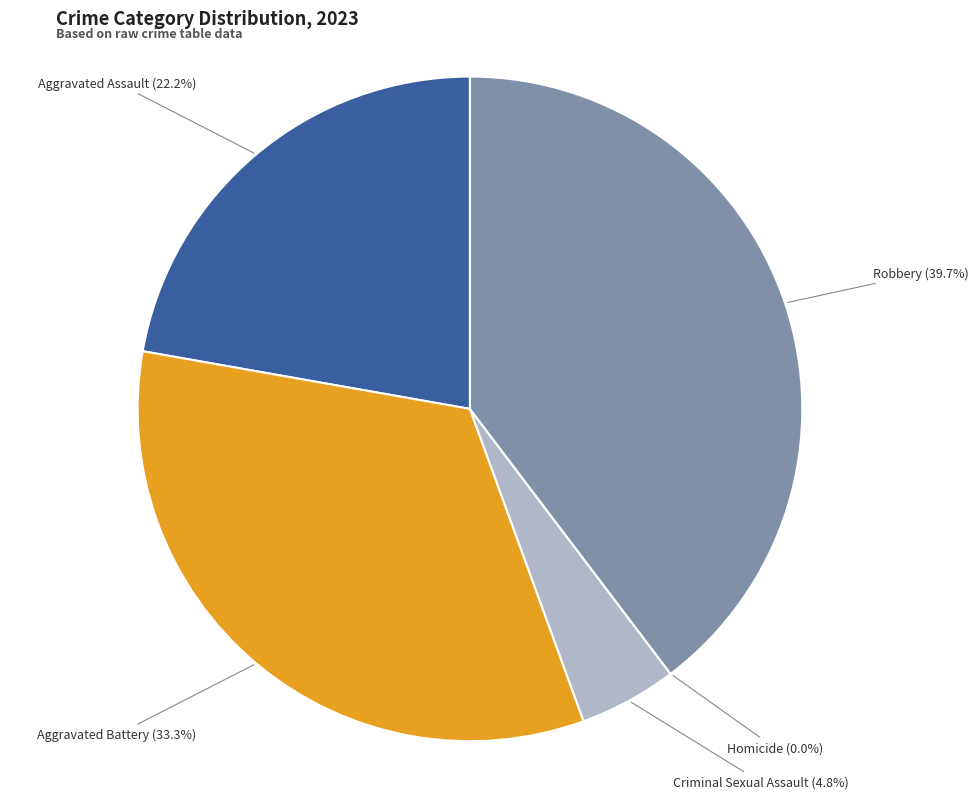

To the nearest percent, what is the difference between the Homicide and Aggravated Assault slice percentages?

22%